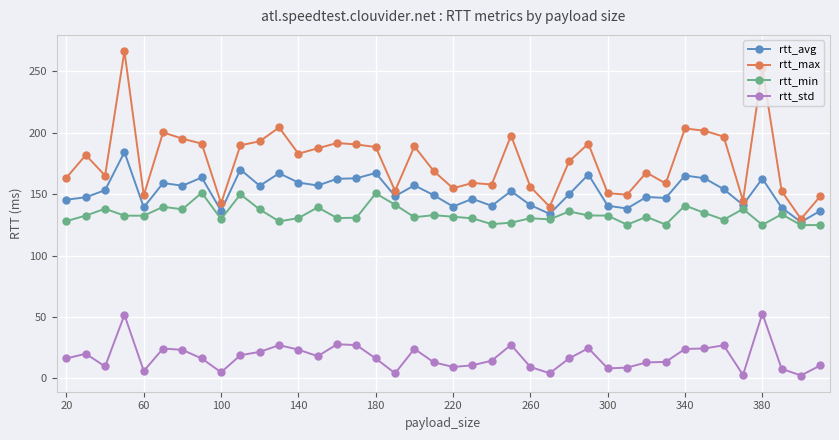

Which series has the largest range (max minus min)?

rtt_max